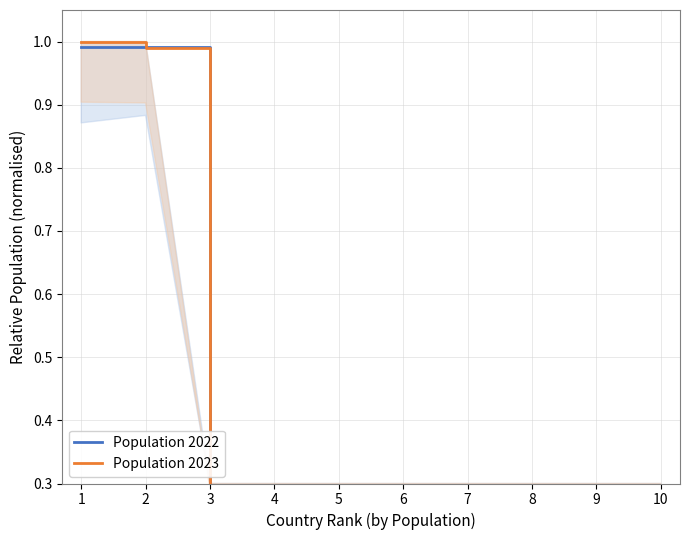

How many times do Population 2023 and Population 2022 cross each other?

4